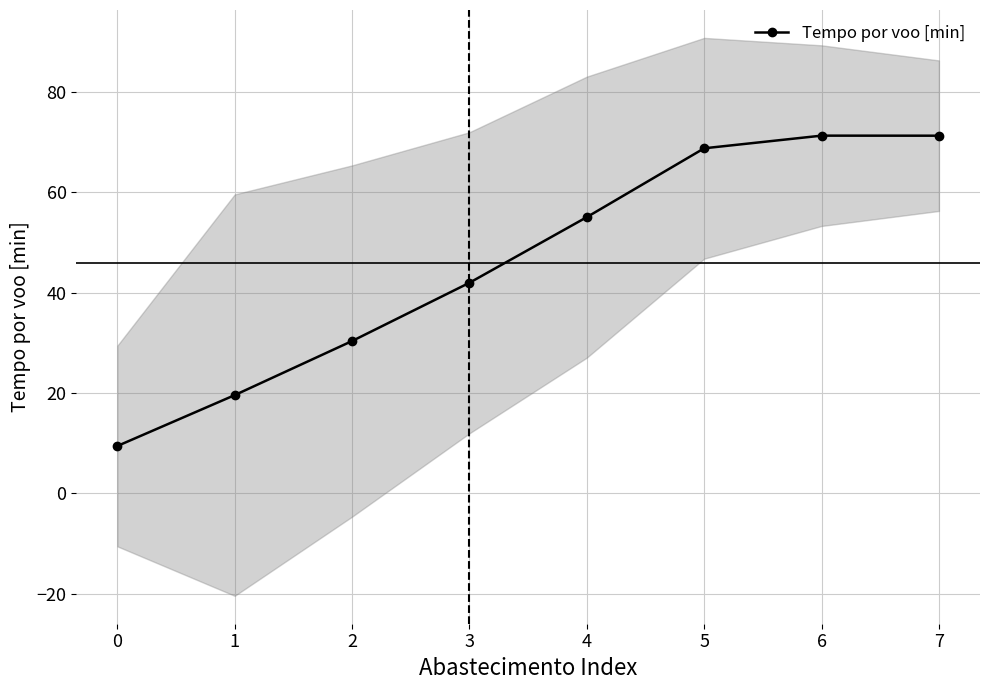

The value at 6 is 105.7. True or false?

False